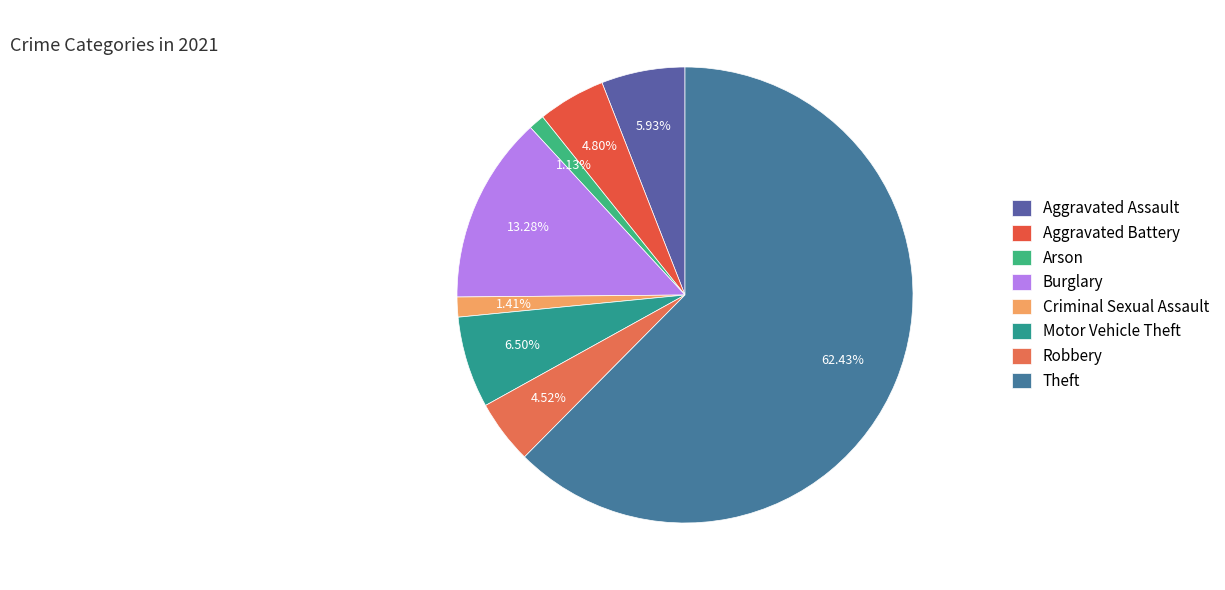

To the nearest percent, what is the average slice percentage?

12%